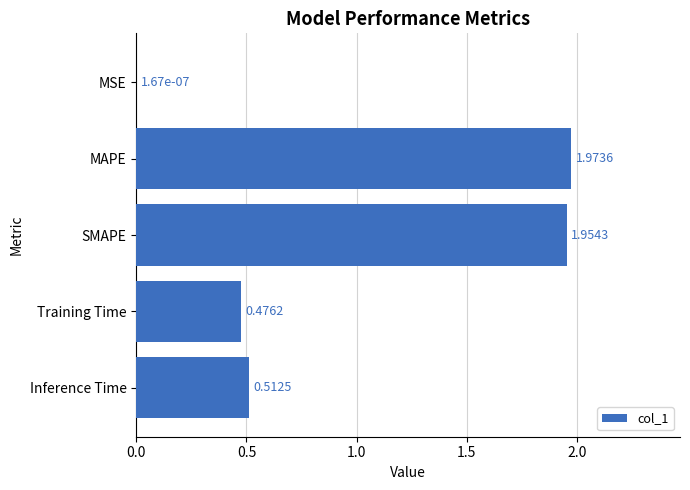

At which category does the chart reach its peak across all series?

MAPE